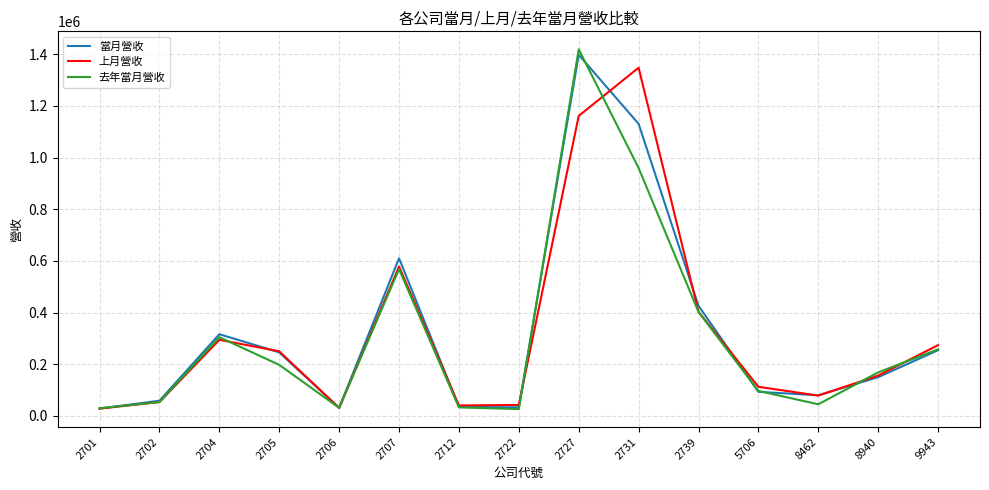

What is the sum of all 當月營收 values?

4893547